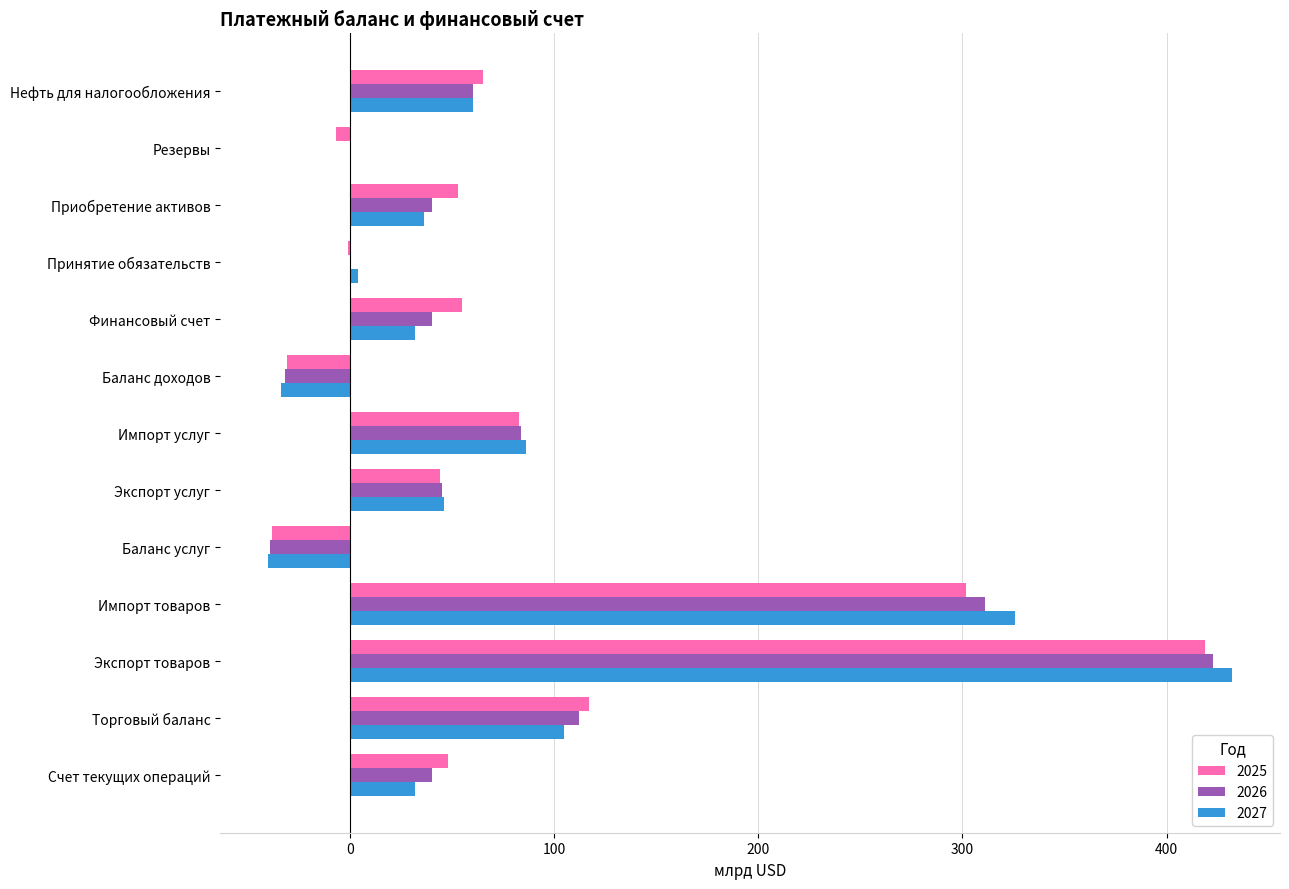

The 2026 series shows -39 at Баланс услуг. True or false?

True